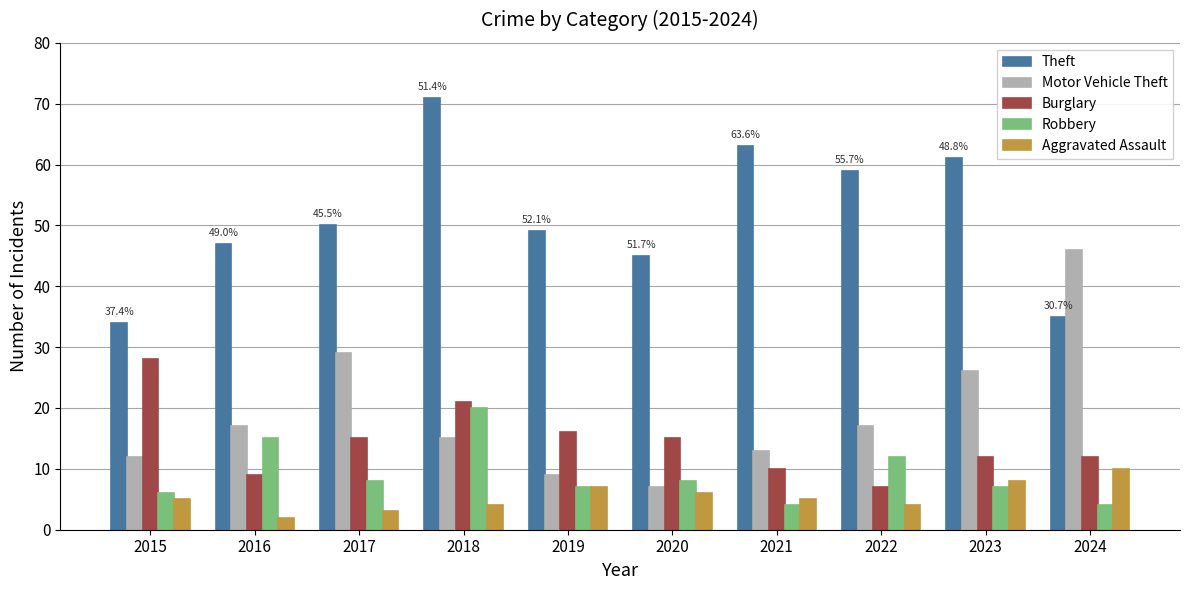

List the series in order of their peak value, lowest first.

Aggravated Assault, Robbery, Burglary, Motor Vehicle Theft, Theft